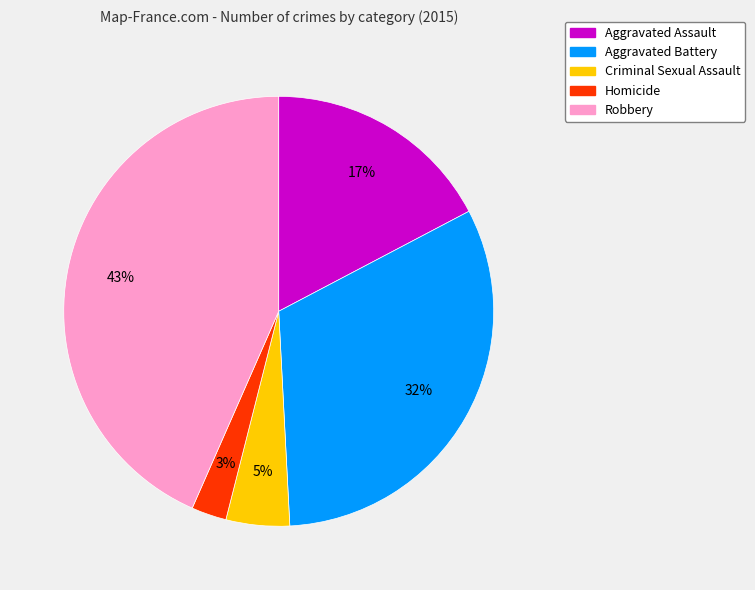

Is the sum of Aggravated Assault and Homicide greater than half?

No